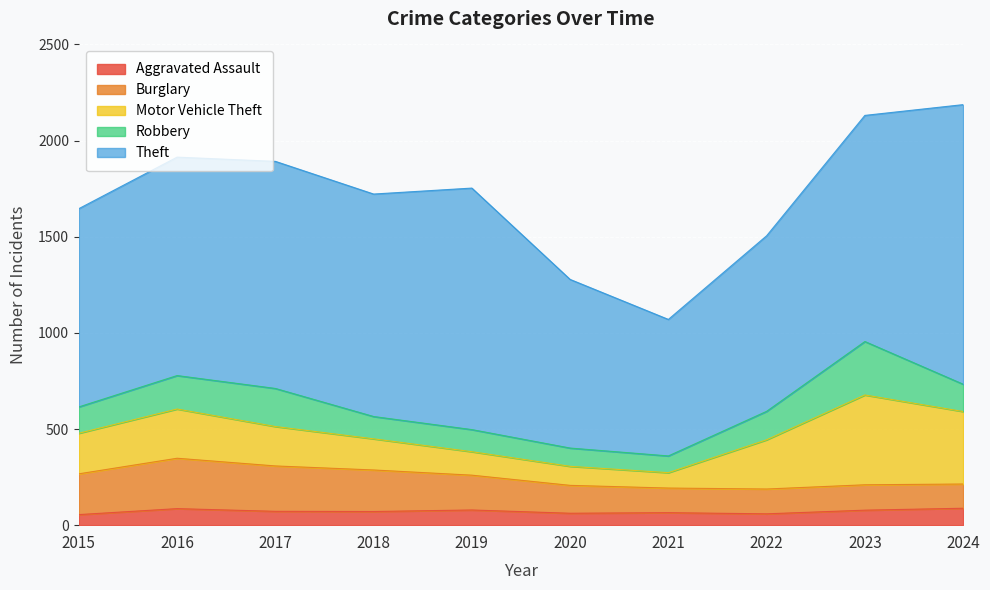

How many data points in Aggravated Assault are less than 72?

5